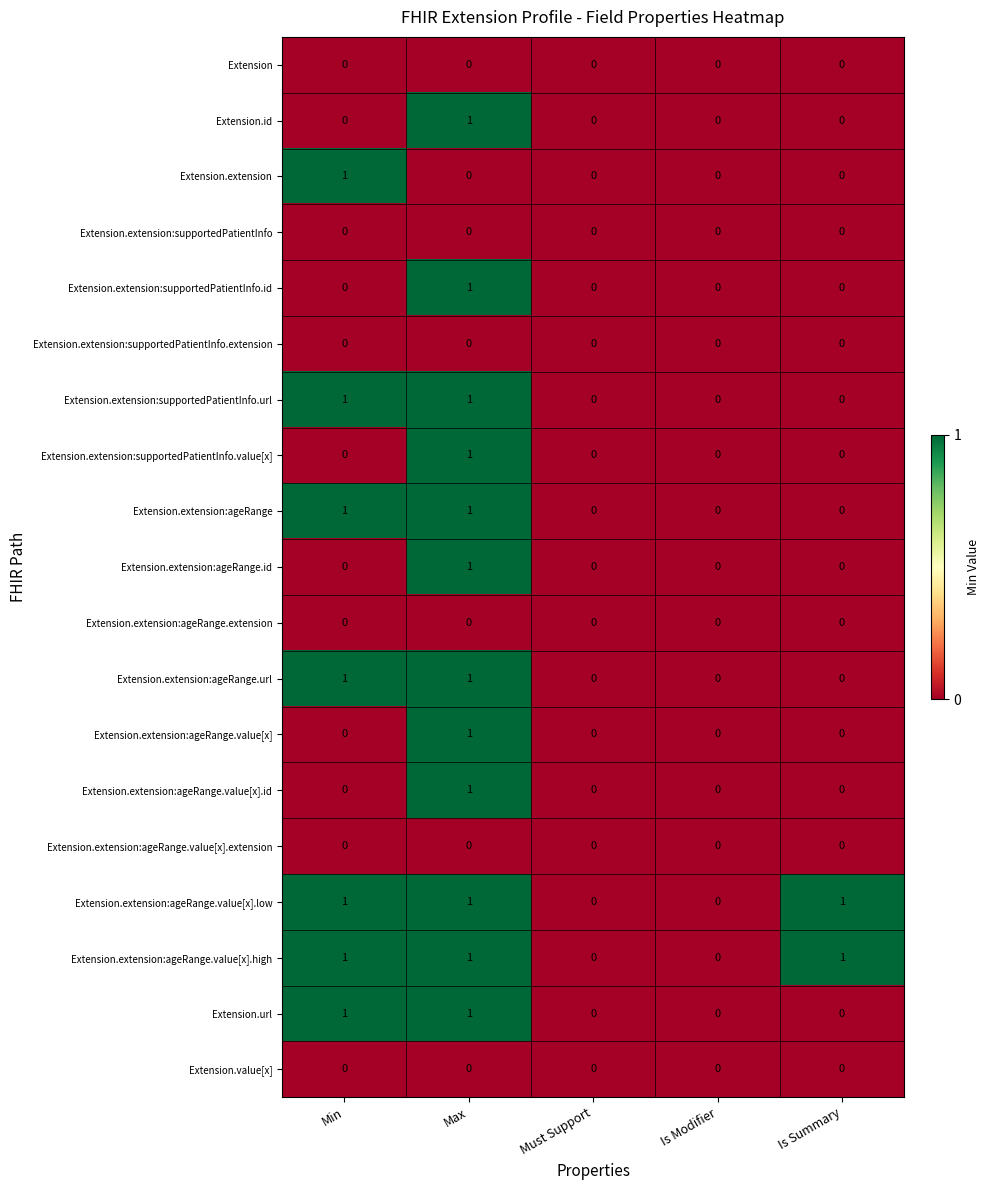

The Extension.id series shows 0 at Must Support. True or false?

True